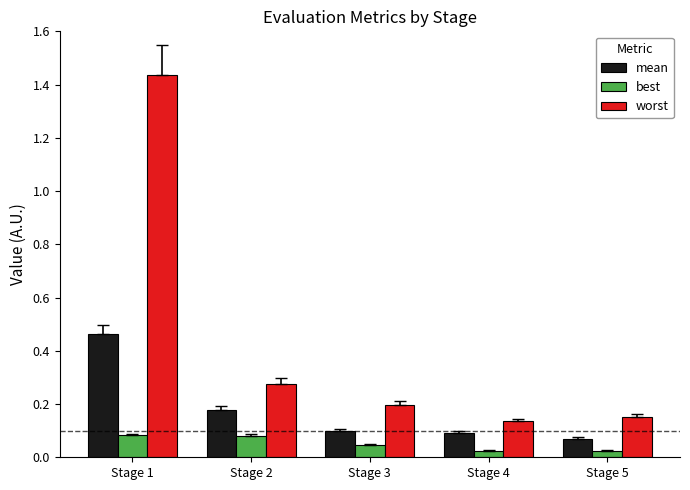

How many data points does each series have?

5